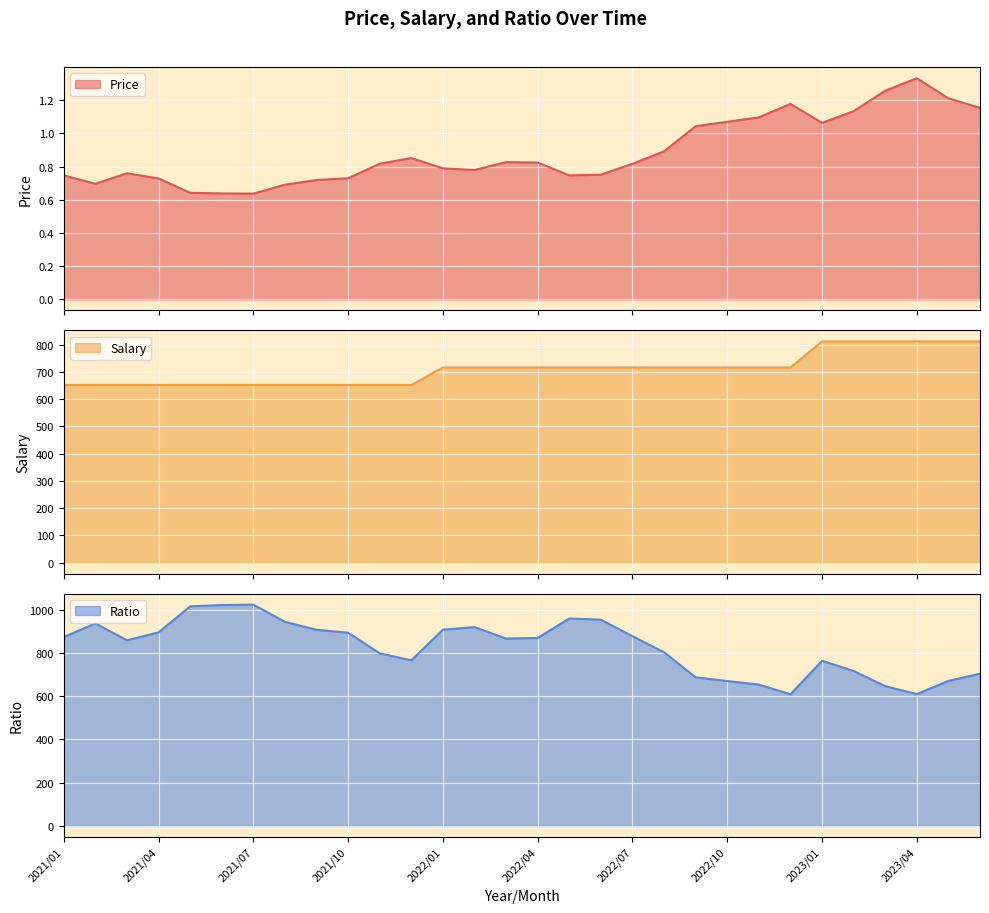

Which has a higher value, 2023/02 or 2023/04?

2023/04